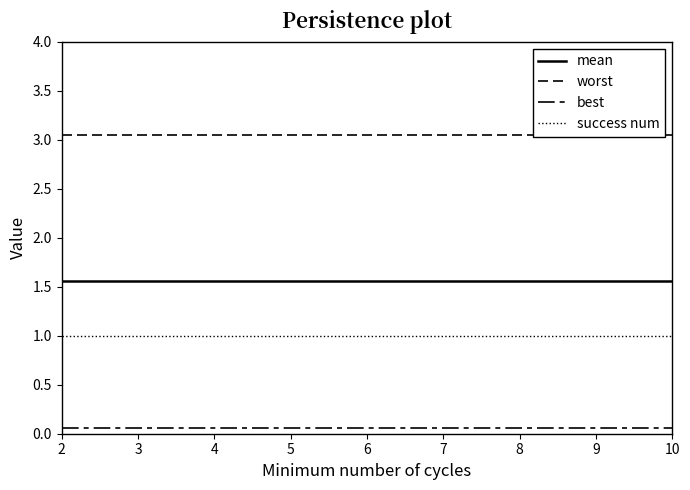

Reading left to right, extract all data points from this chart.

mean: 1.6	1.6	1.6	1.6	1.6	1.6	1.6	1.6	1.6
worst: 3.1	3.1	3.1	3.1	3.1	3.1	3.1	3.1	3.1
best: 0.1	0.1	0.1	0.1	0.1	0.1	0.1	0.1	0.1
success num: 1.0	1.0	1.0	1.0	1.0	1.0	1.0	1.0	1.0